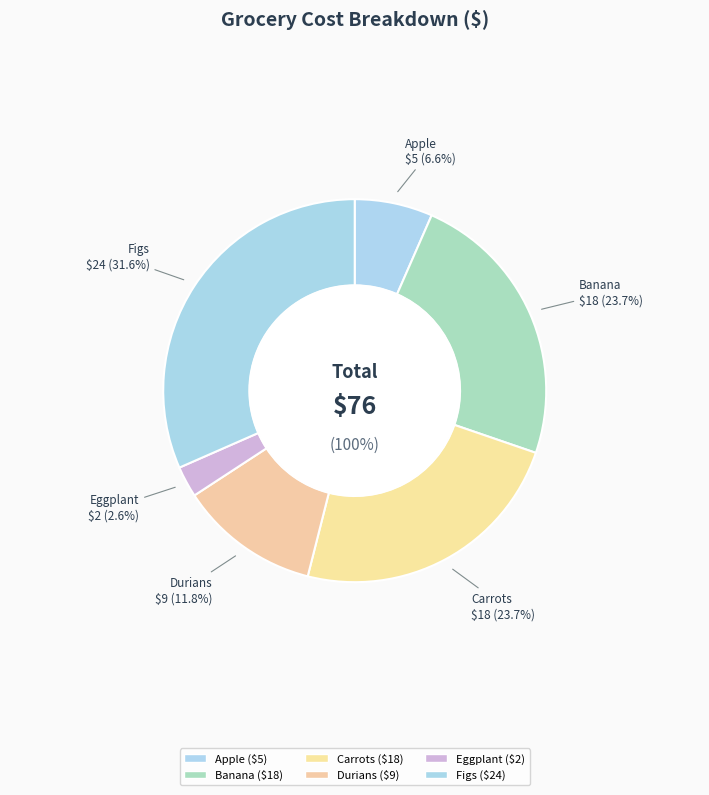

To the nearest percent, what is the difference between the largest and smallest slice percentages?

29%